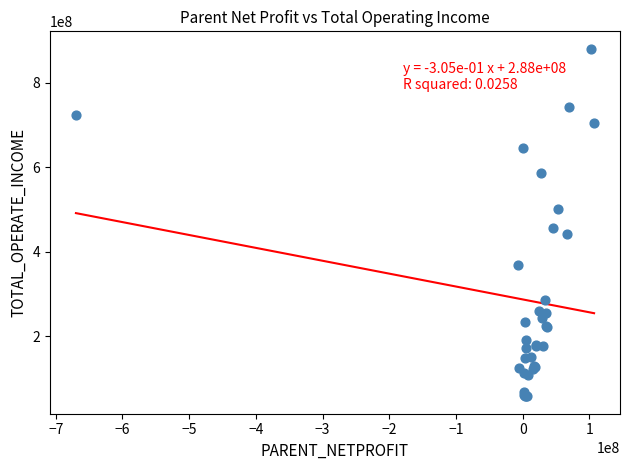

What Y value in the scatter plot is closest to 469667307?

457818920.7